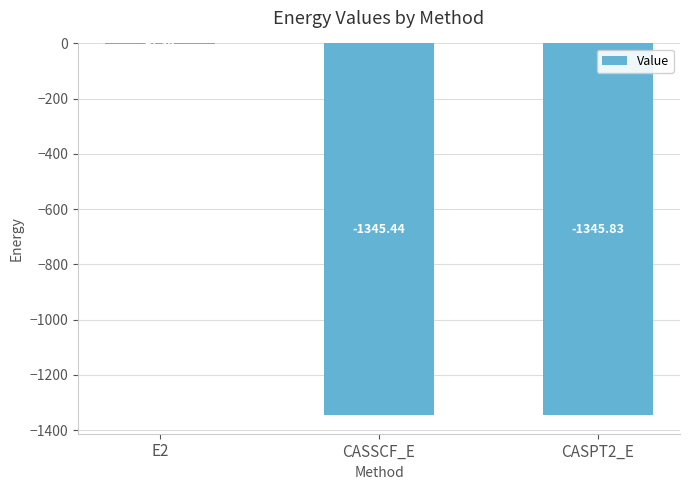

Between CASPT2_E and E2, which is larger?

E2